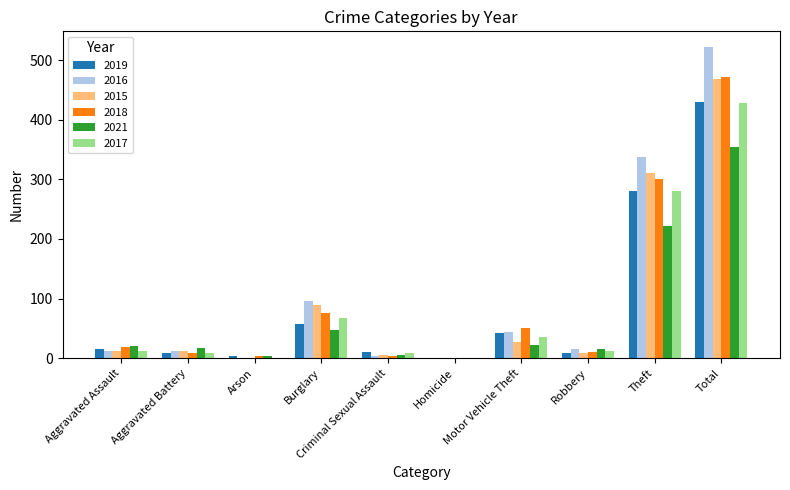

At which category is the sum across all series the highest?

Total